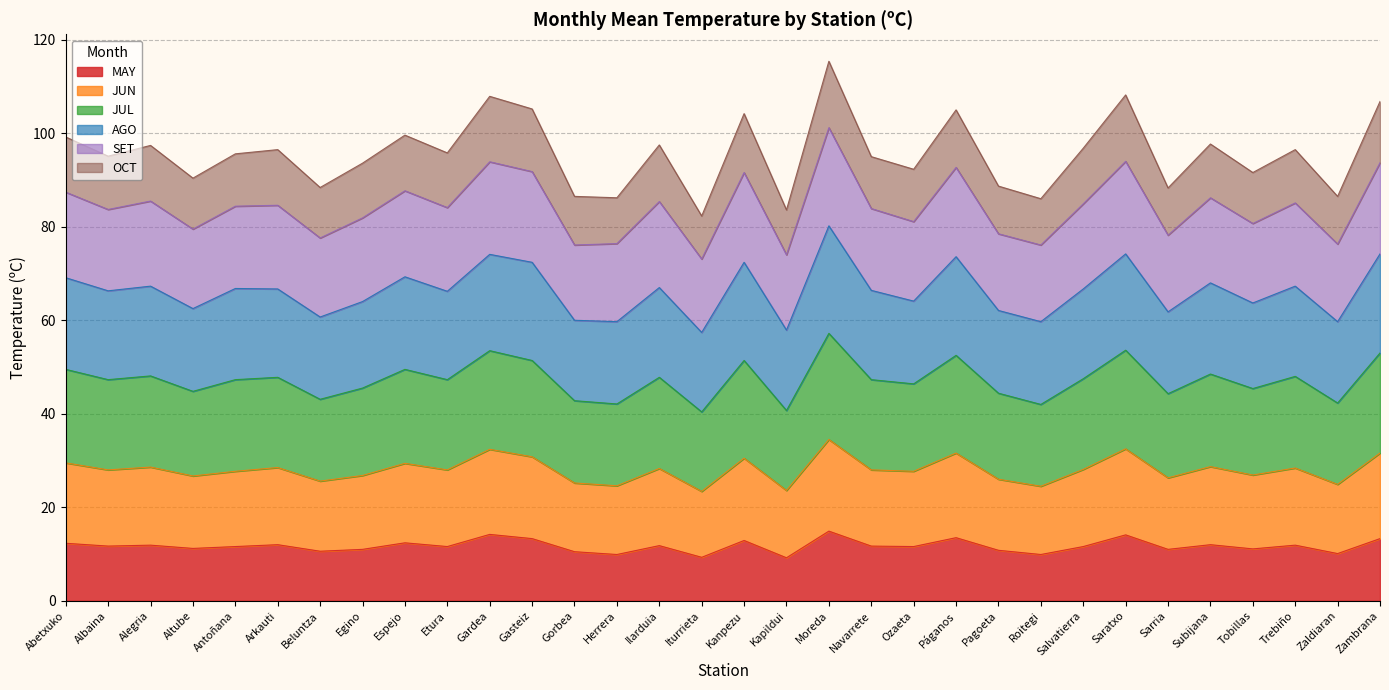

What is the total value across all series at Espejo?

99.6